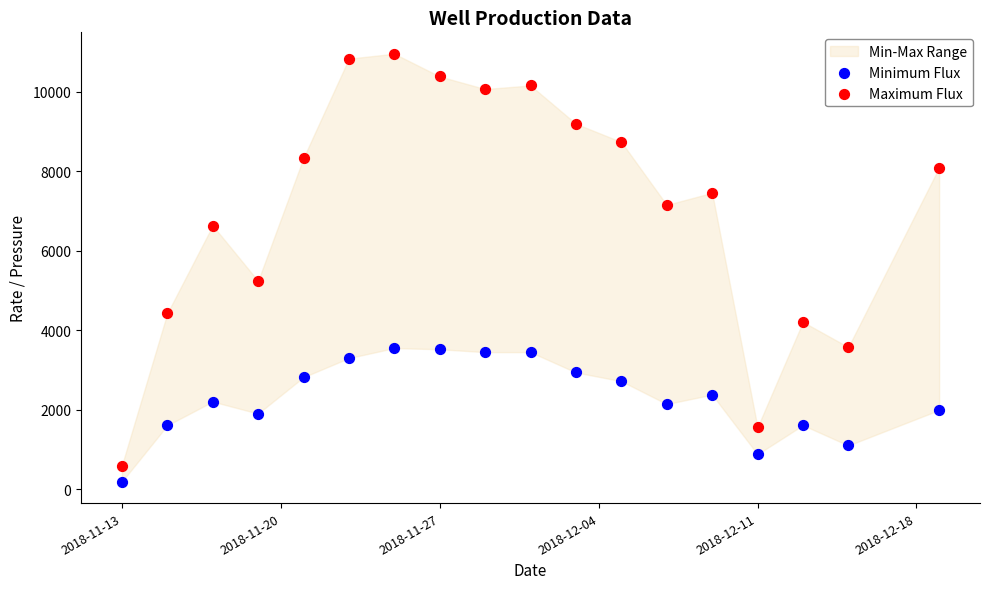

Which series reaches the minimum Y coordinate?

Minimum Flux